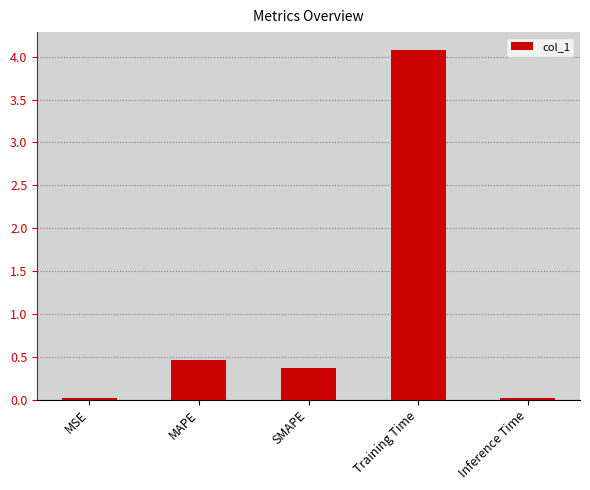

The chart shows a value of 0.4 at SMAPE. True or false?

True